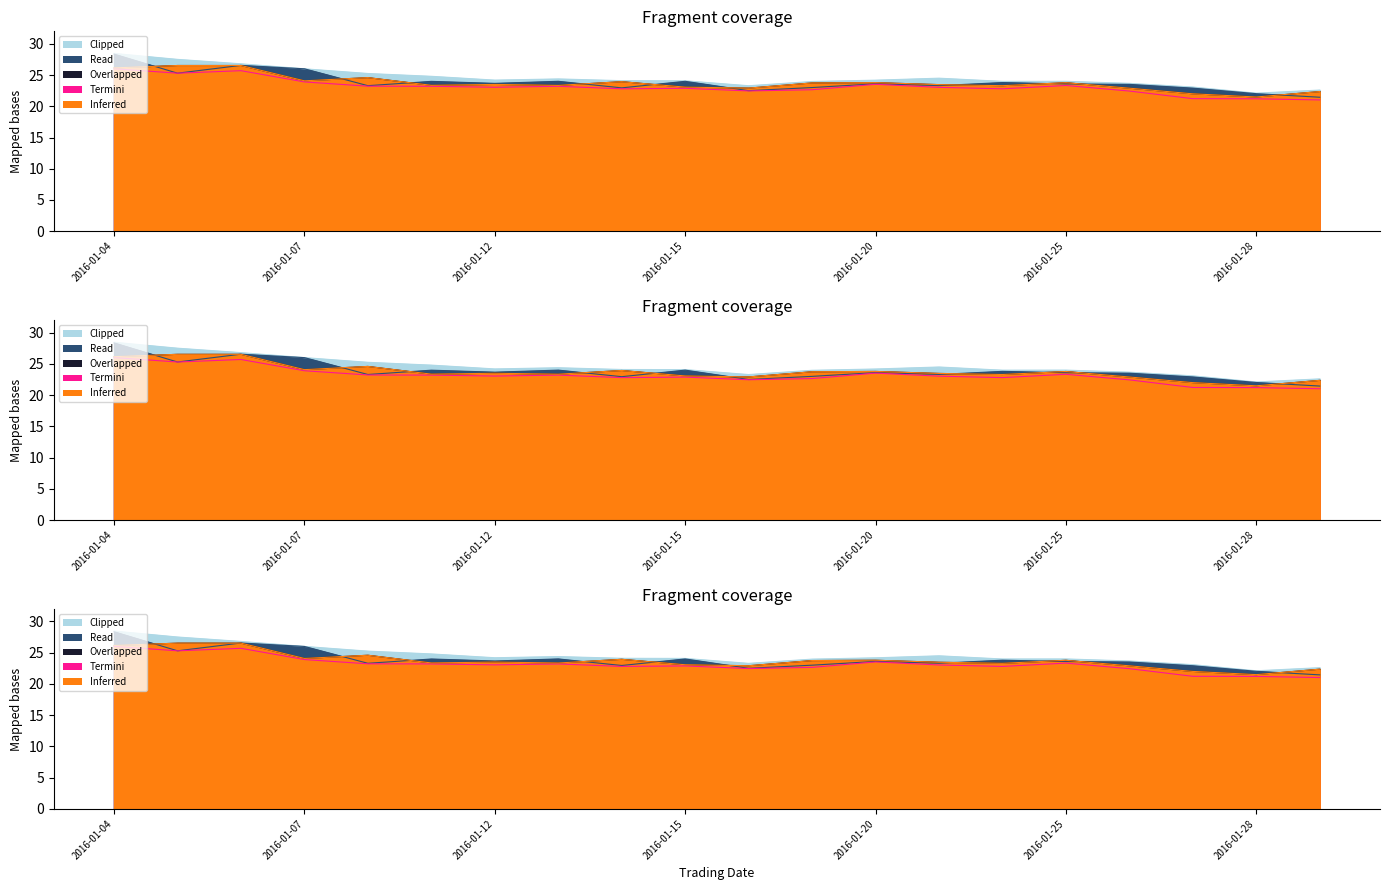

What is the difference between the highest and lowest values at 2016-01-12?

1.1